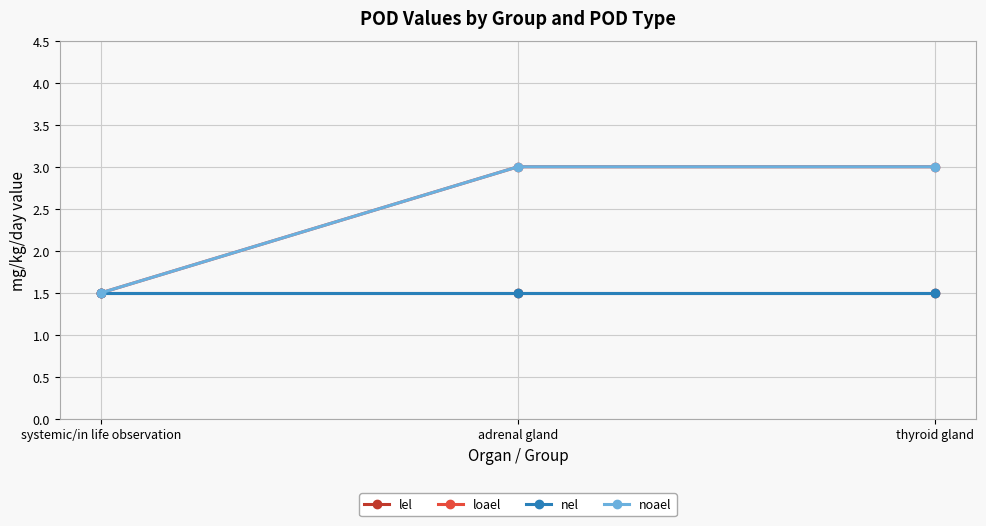

At which label is loael closest to 2?

systemic/in life observation